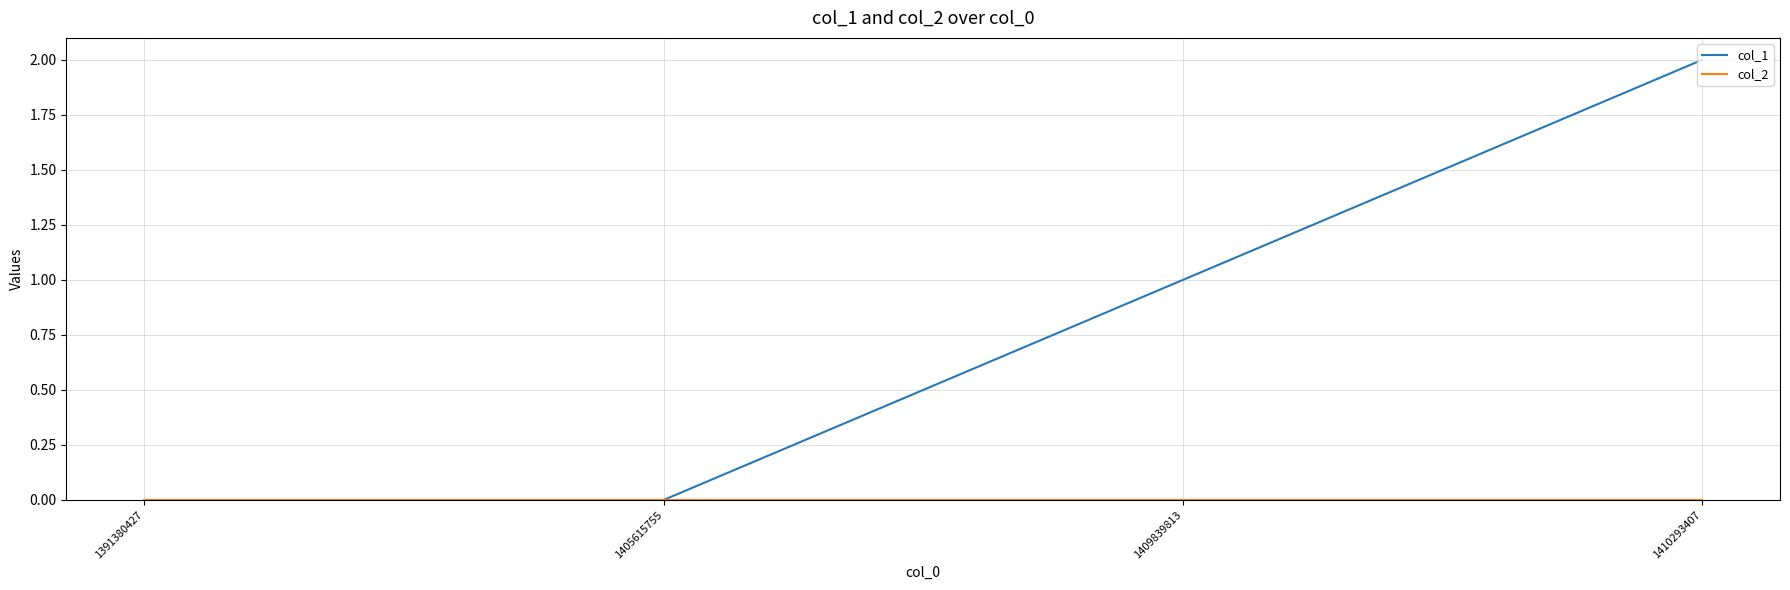

Which series has the widest spread of values?

col_1